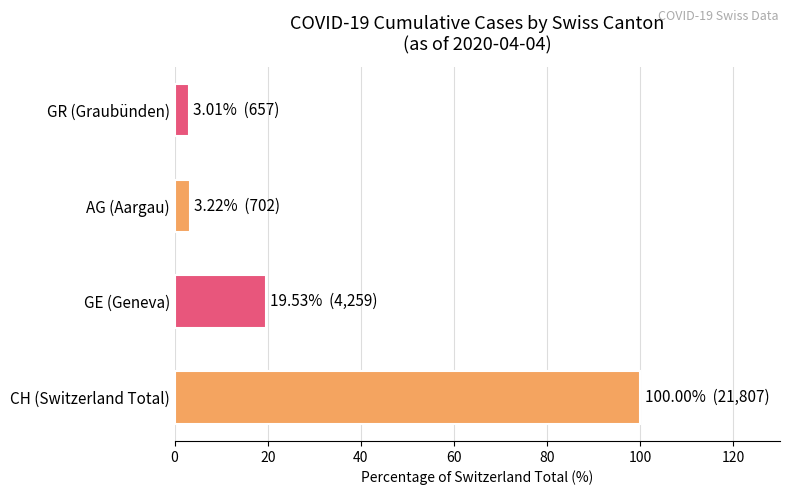

The value at CH (Switzerland Total) is 100.0. True or false?

True